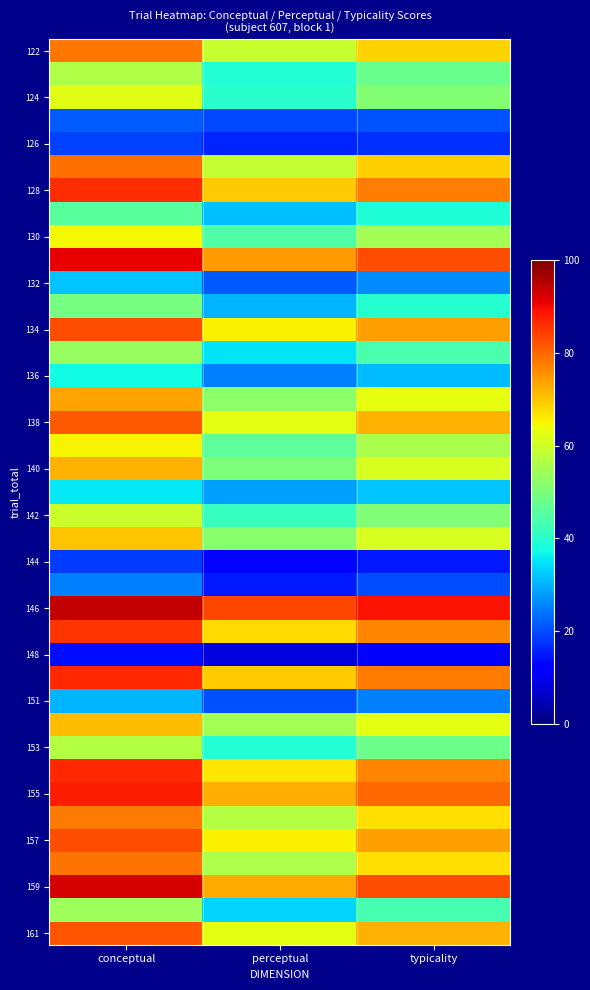

What is the greatest value displayed?

94.0